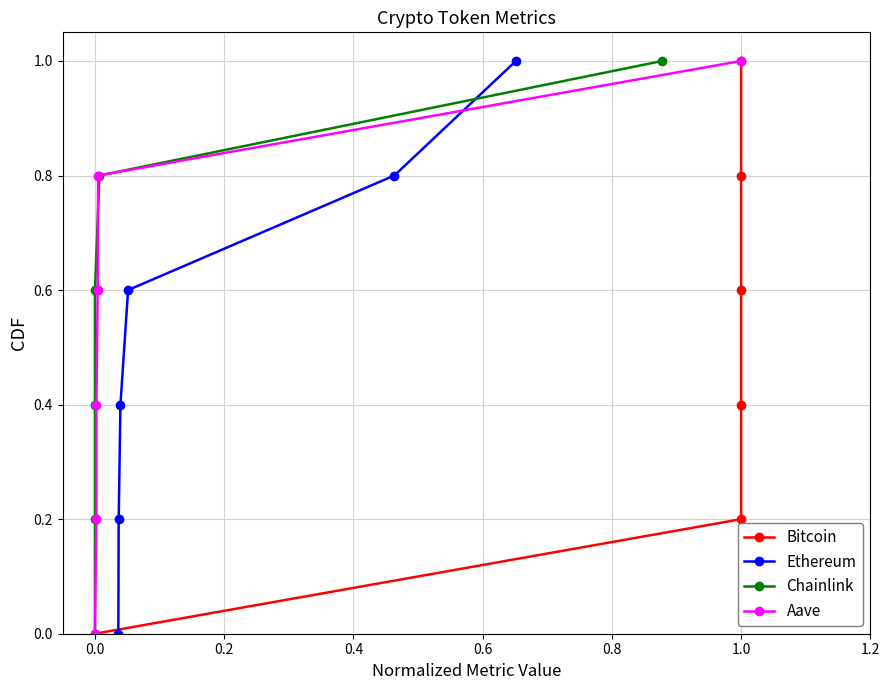

Which series has the largest total across all categories?

Bitcoin